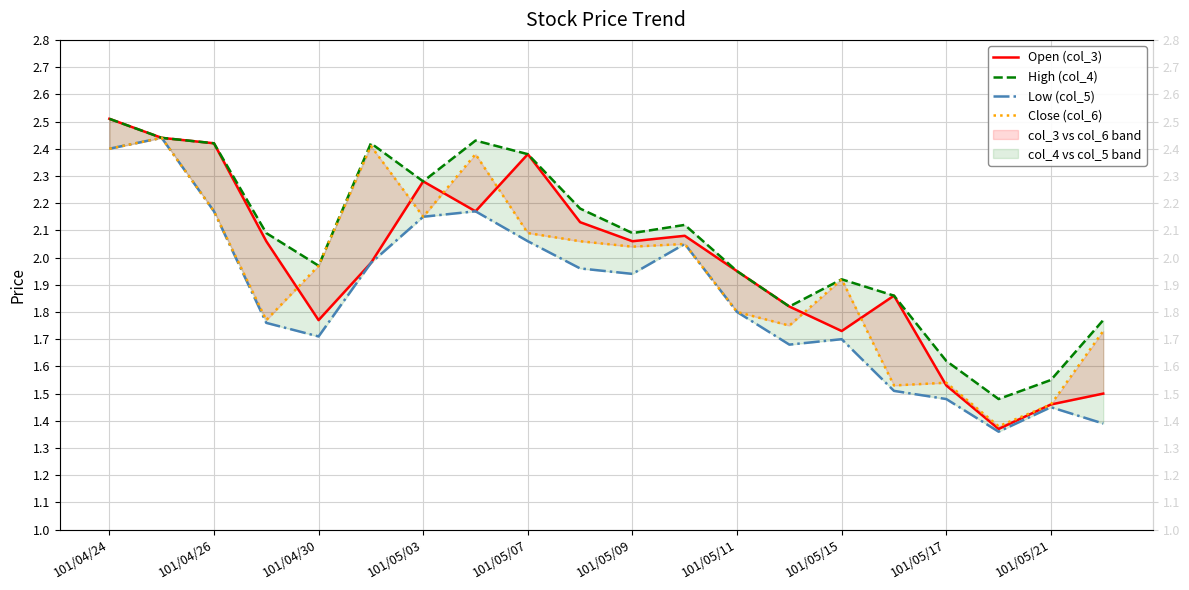

What position from the left is 101/04/30?

5